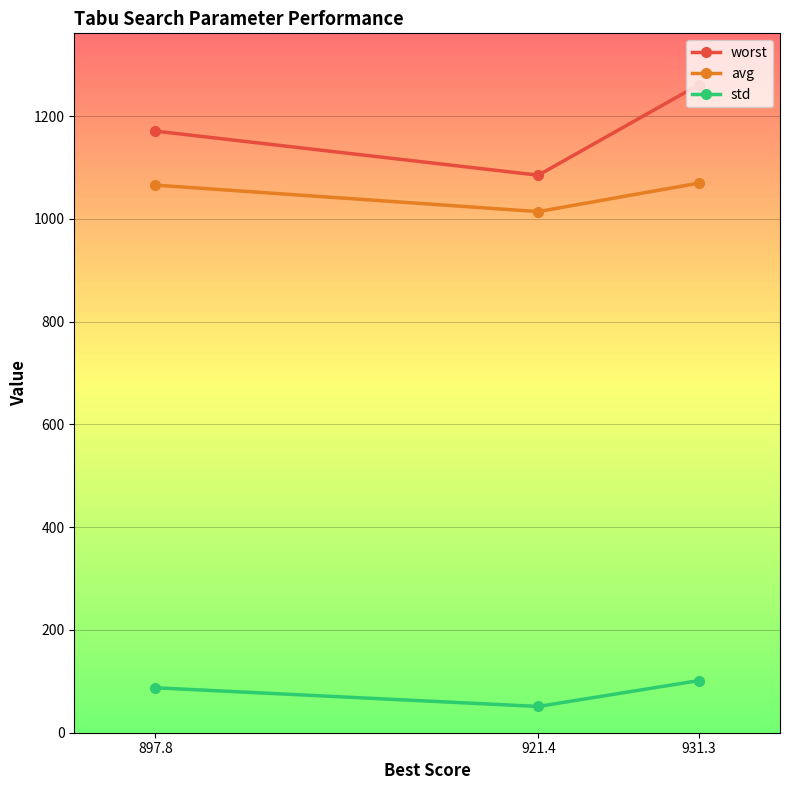

Does the chart display data point markers on the line(s)?

Yes